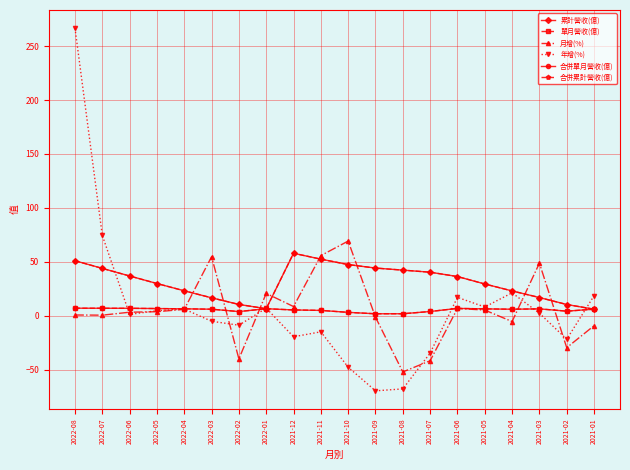

Reading left to right, transcribe all the data shown in this chart.

累計營收(億): 2022-08=51.0	2022-07=44.0	2022-06=36.9	2022-05=29.9	2022-04=23.2	2022-03=16.7	2022-02=10.6	2022-01=6.6	2021-12=58.0	2021-11=52.5	2021-10=47.5	2021-09=44.3	2021-08=42.4	2021-07=40.4	2021-06=36.4	2021-05=29.5	2021-04=23.1	2021-03=17.0	2021-02=10.5	2021-01=6.2
單月營收(億): 2022-08=7.1	2022-07=7.0	2022-06=7.0	2022-05=6.8	2022-04=6.5	2022-03=6.1	2022-02=4.0	2022-01=6.6	2021-12=5.5	2021-11=5.0	2021-10=3.2	2021-09=1.9	2021-08=1.9	2021-07=4.0	2021-06=6.9	2021-05=6.5	2021-04=6.1	2021-03=6.5	2021-02=4.3	2021-01=6.2
月增(%): 2022-08=0.8	2022-07=0.6	2022-06=3.4	2022-05=3.8	2022-04=6.0	2022-03=54.8	2022-02=-39.9	2022-01=20.8	2021-12=8.6	2021-11=55.8	2021-10=69.3	2021-09=-1.3	2021-08=-52.0	2021-07=-41.6	2021-06=6.8	2021-05=5.3	2021-04=-5.3	2021-03=48.8	2021-02=-29.5	2021-01=-9.1
年增(%): 2022-08=266.6	2022-07=74.5	2022-06=1.4	2022-05=4.8	2022-04=6.3	2022-03=-5.0	2022-02=-8.7	2022-01=7.1	2021-12=-19.4	2021-11=-14.8	2021-10=-47.6	2021-09=-69.5	2021-08=-67.7	2021-07=-34.5	2021-06=17.1	2021-05=8.2	2021-04=21.3	2021-03=2.4	2021-02=-21.7	2021-01=18.6
合併單月營收(億): 2022-08=7.1	2022-07=7.0	2022-06=7.0	2022-05=6.8	2022-04=6.5	2022-03=6.1	2022-02=4.0	2022-01=6.6	2021-12=5.5	2021-11=5.0	2021-10=3.2	2021-09=1.9	2021-08=1.9	2021-07=4.0	2021-06=6.9	2021-05=6.5	2021-04=6.1	2021-03=6.5	2021-02=4.3	2021-01=6.2
合併累計營收(億): 2022-08=51.0	2022-07=44.0	2022-06=36.9	2022-05=29.9	2022-04=23.2	2022-03=16.7	2022-02=10.6	2022-01=6.6	2021-12=58.0	2021-11=52.5	2021-10=47.5	2021-09=44.3	2021-08=42.4	2021-07=40.4	2021-06=36.4	2021-05=29.5	2021-04=23.1	2021-03=17.0	2021-02=10.5	2021-01=6.2